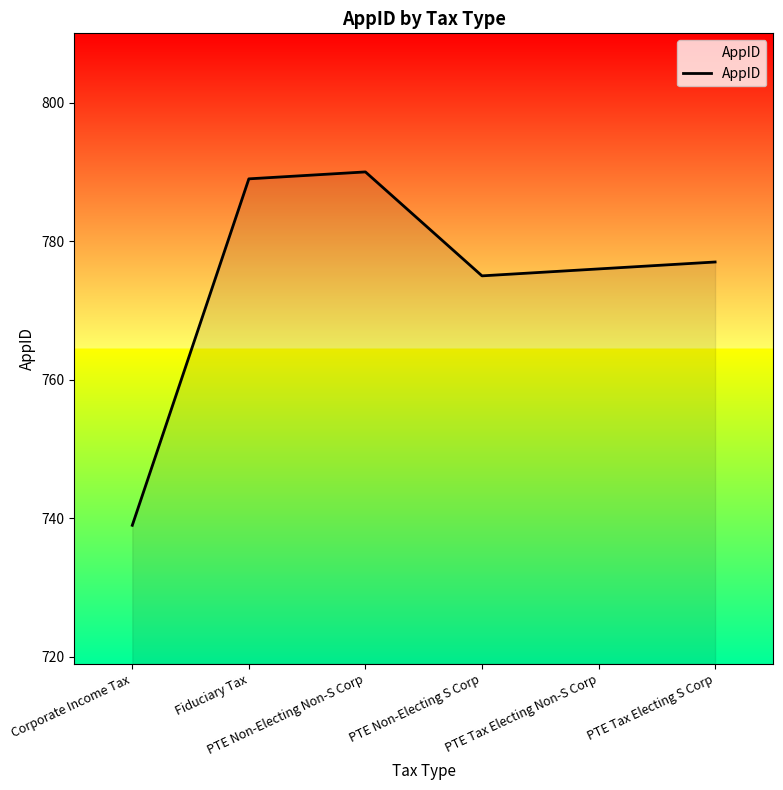

How many interior local peaks (higher than both neighbors) does the data have?

1